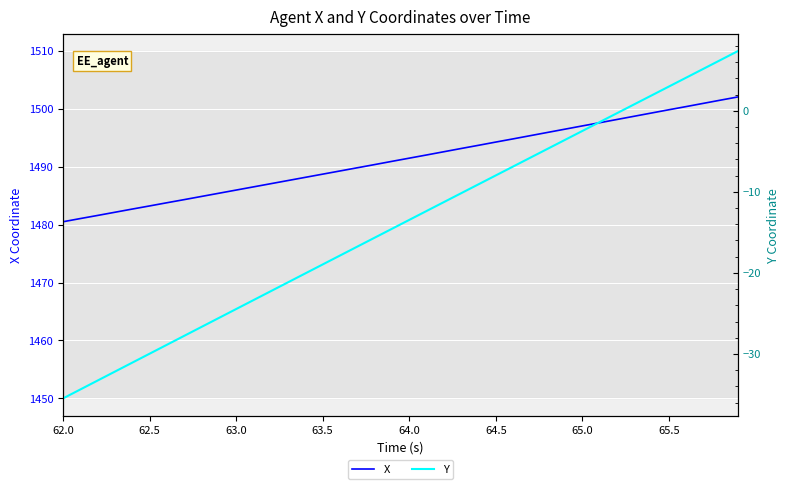

Rank the series by their maximum value, from lowest to highest.

Y, X